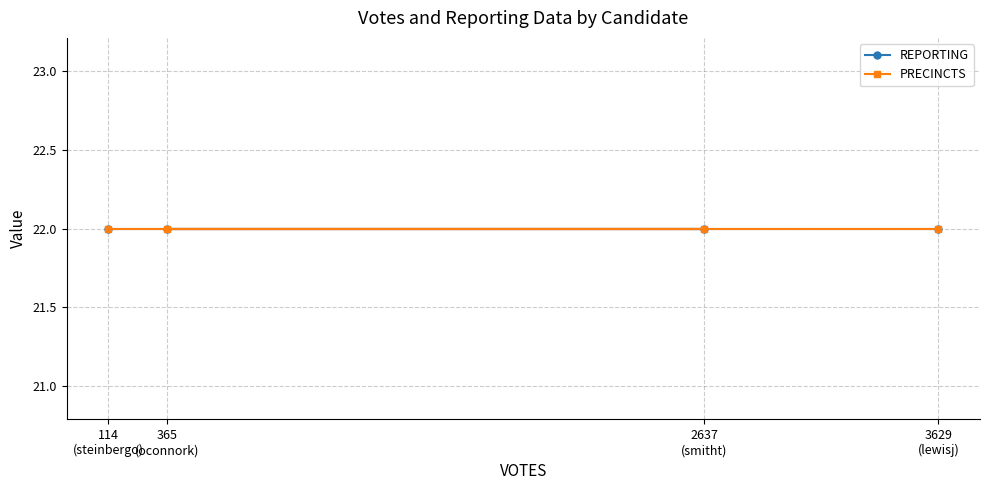

True or false: REPORTING has a value of 13 at 3629.

False